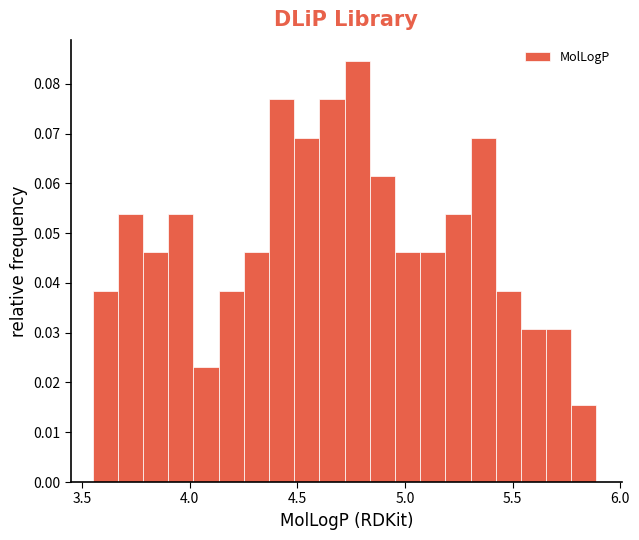

Read against the x-axis, roughly where is the centre of the tallest bar?

4.80